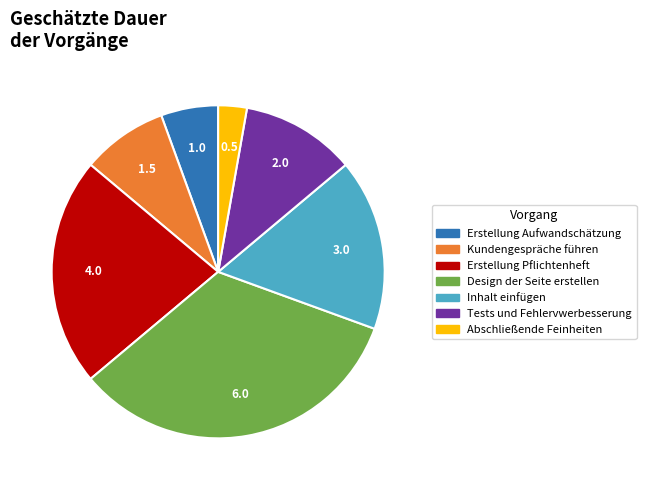

Do Tests und Fehlervwerbesserung and Erstellung Pflichtenheft together represent more than half of the pie?

No